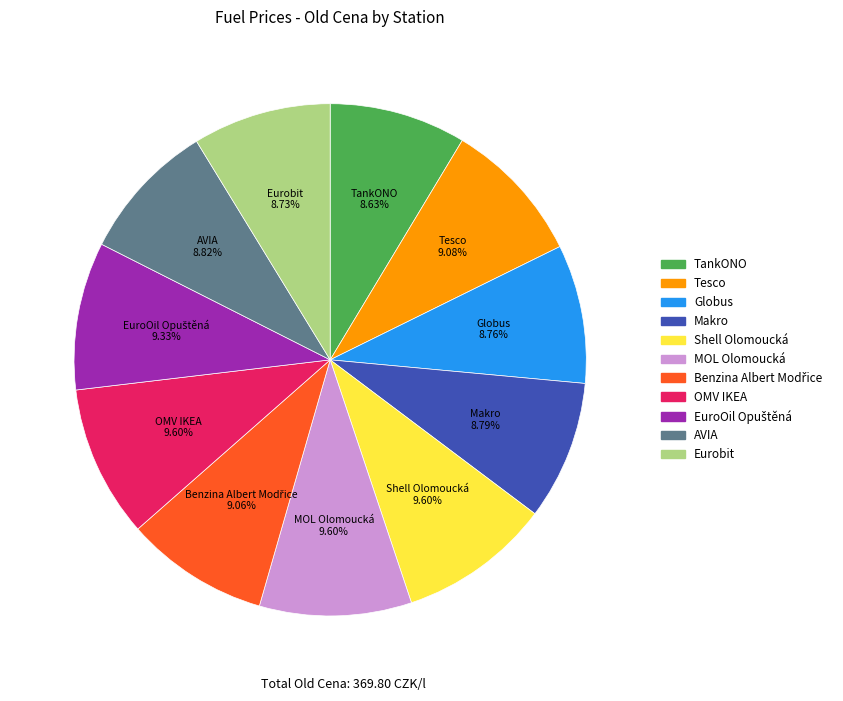

True or false: Globus accounts for 17% of the total.

False